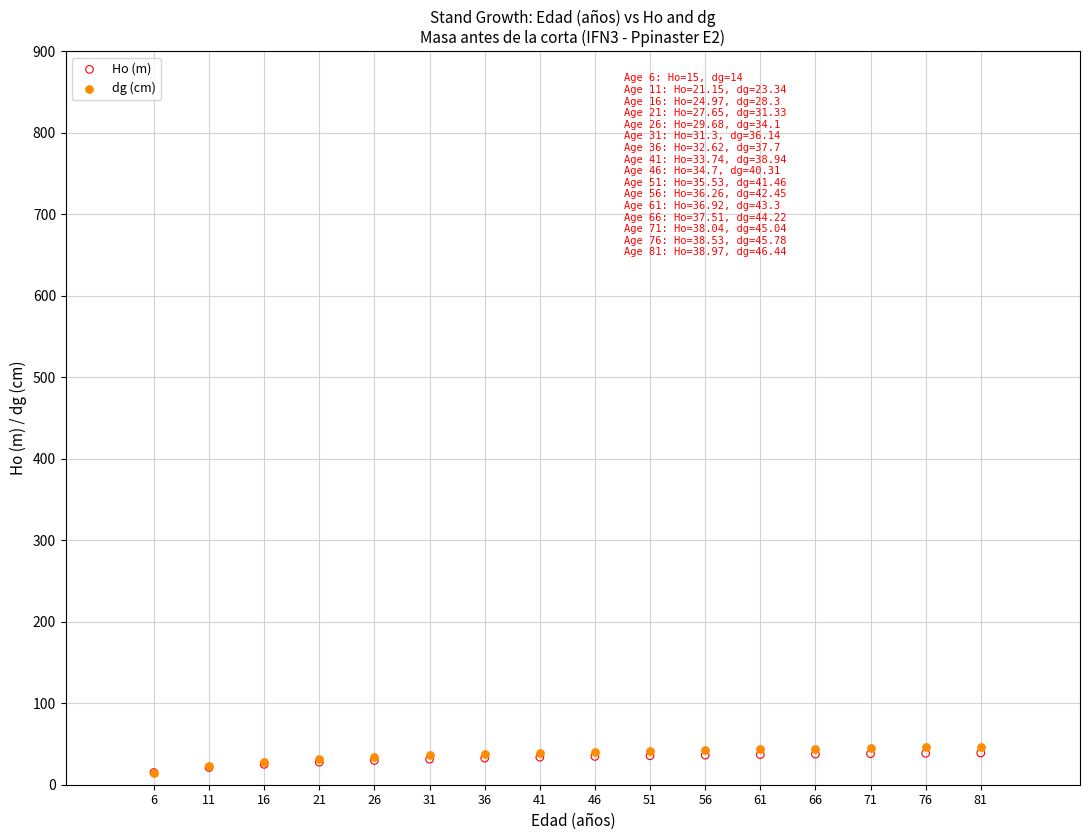

Which series contains the highest Y value?

dg (cm)